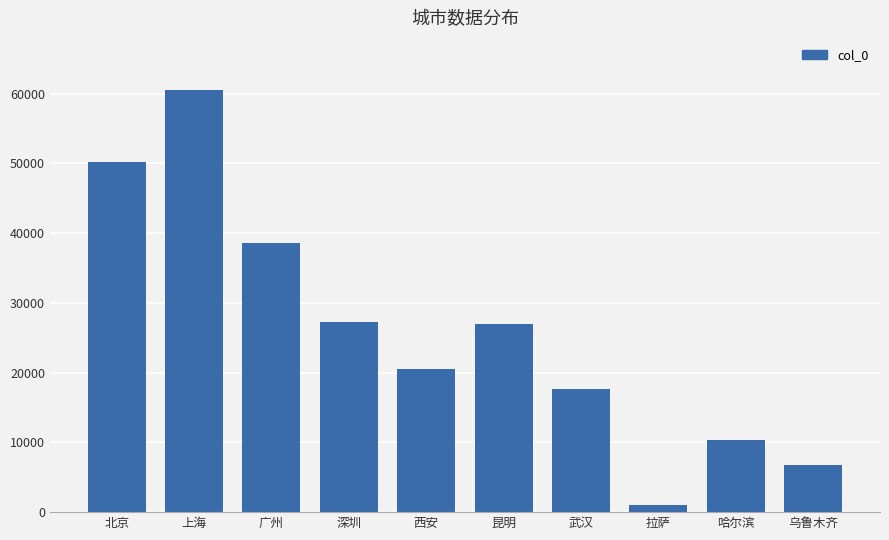

Which has a higher value, 乌鲁木齐 or 上海?

上海